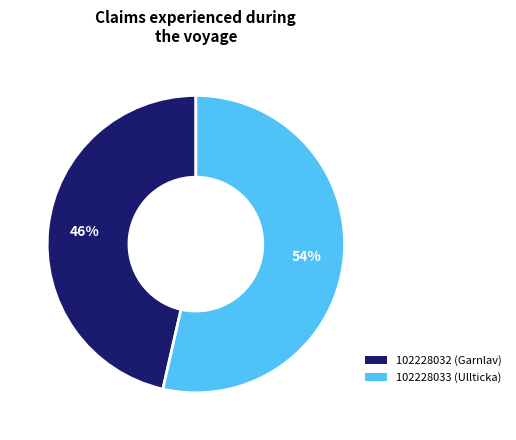

Which category accounts for the majority?

102228033